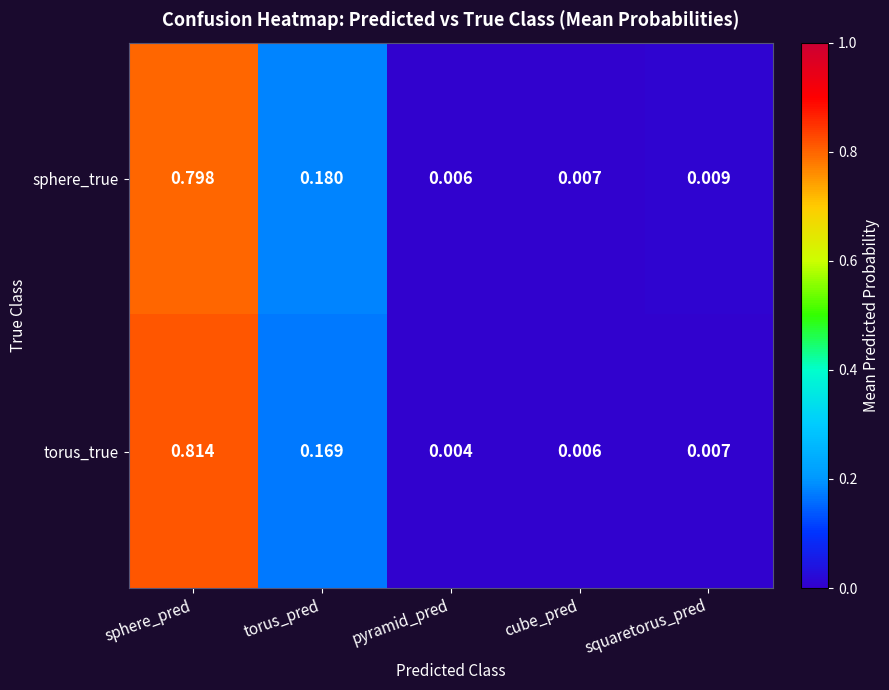

Which category has the highest value in the torus_true series?

sphere_pred